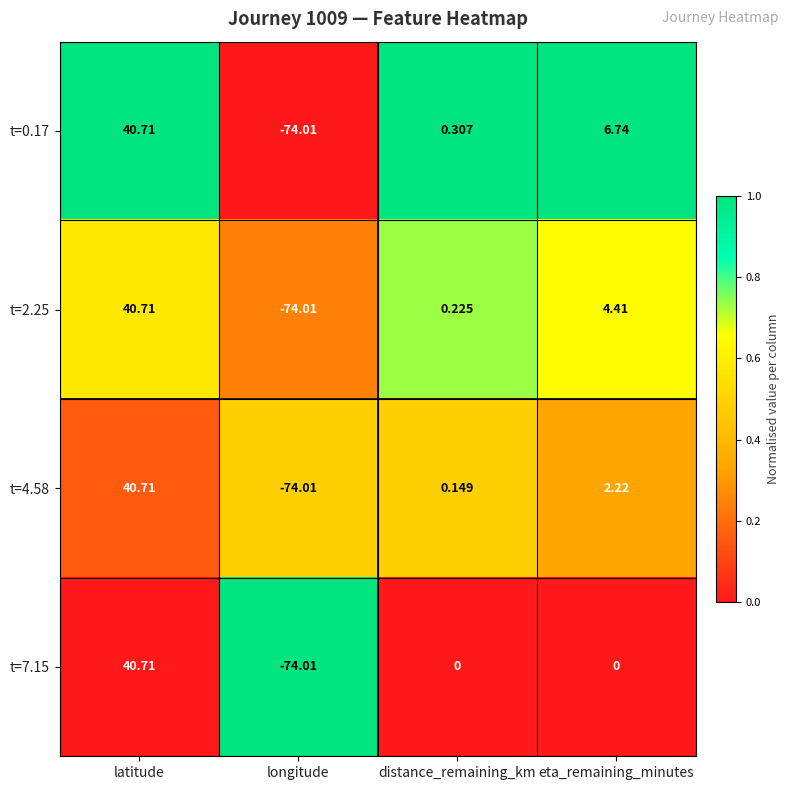

At which label is t=4.58 closest to -16?

distance_remaining_km